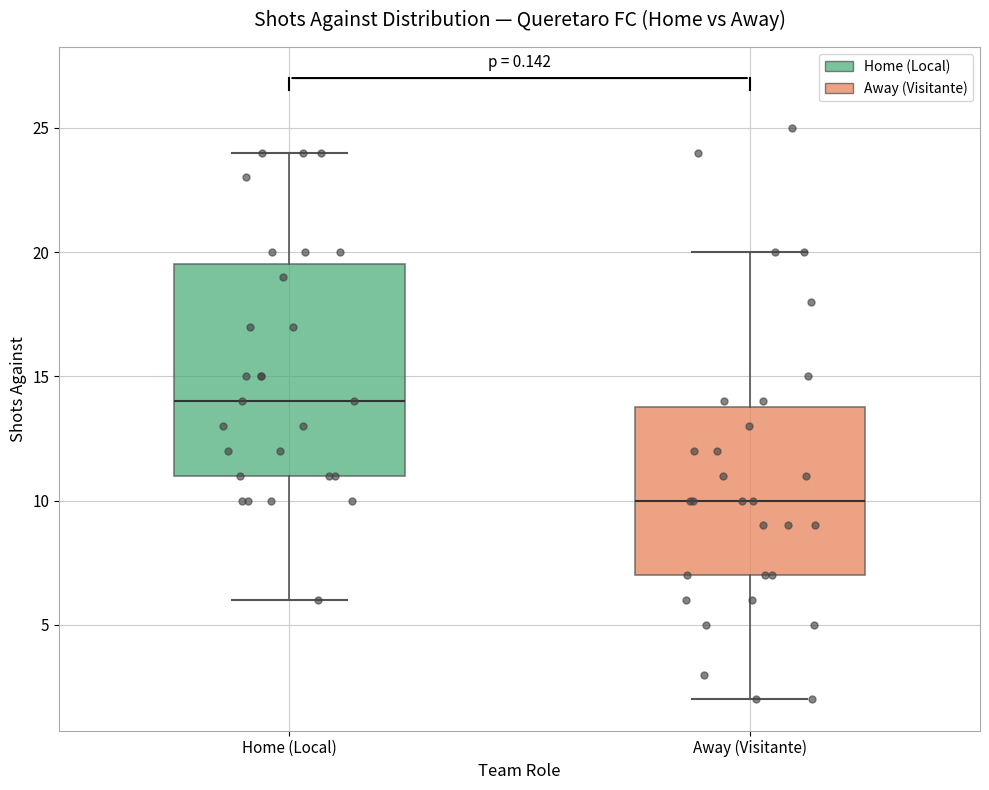

Reading left to right, read every box against the y-axis: the position of its median line, the range the box covers, and the ends of its whiskers. The values are not printed on the chart, so give them approximately, as read against the axis.

Home (Local): median 14.0, box 11.0 to 19.5, whiskers 6.0 to 24.0
Away (Visitante): median 10.0, box 7.0 to 14.0, whiskers 2.0 to 20.0